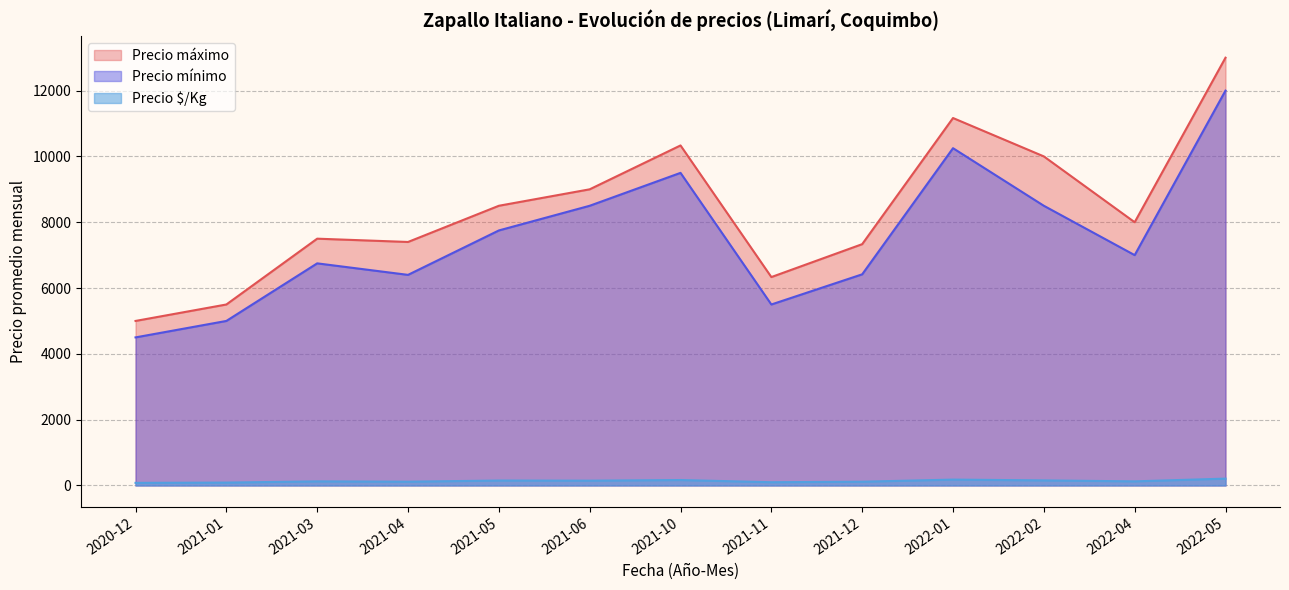

Between 2021-06 and 2021-10, which series saw the biggest shift?

Precio máximo